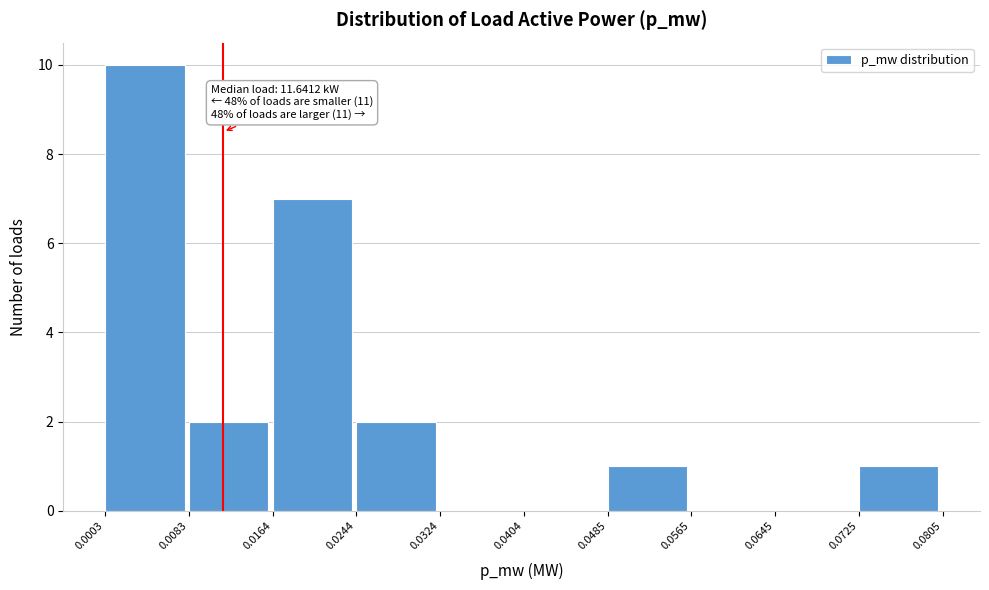

Which range on the x-axis has the tallest bar?

0.0003 to 0.0083